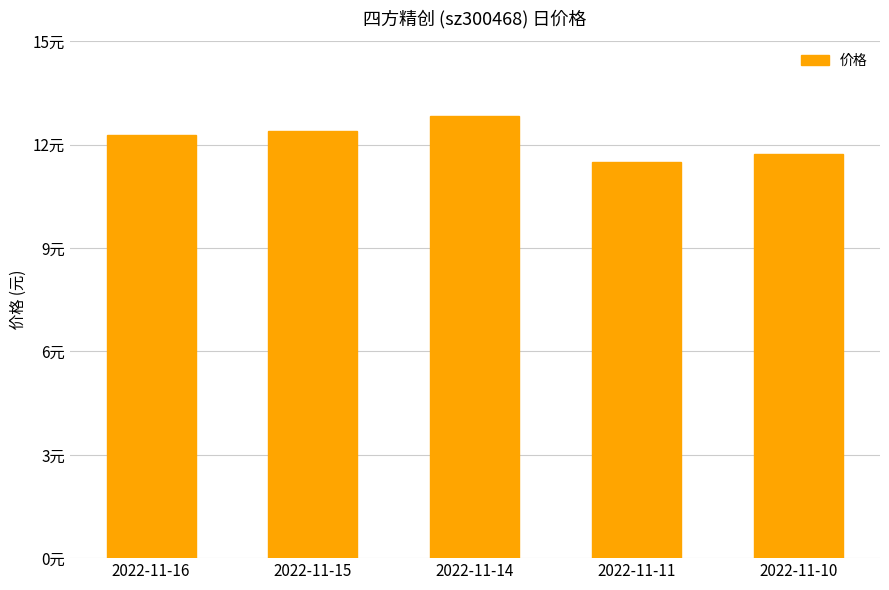

Rank the categories by value from lowest to highest.

2022-11-11, 2022-11-10, 2022-11-16, 2022-11-15, 2022-11-14